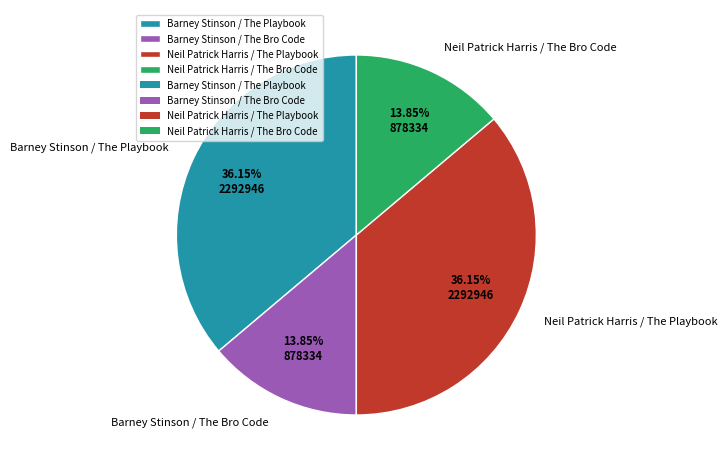

Is there any slice that represents more than half of the pie?

No